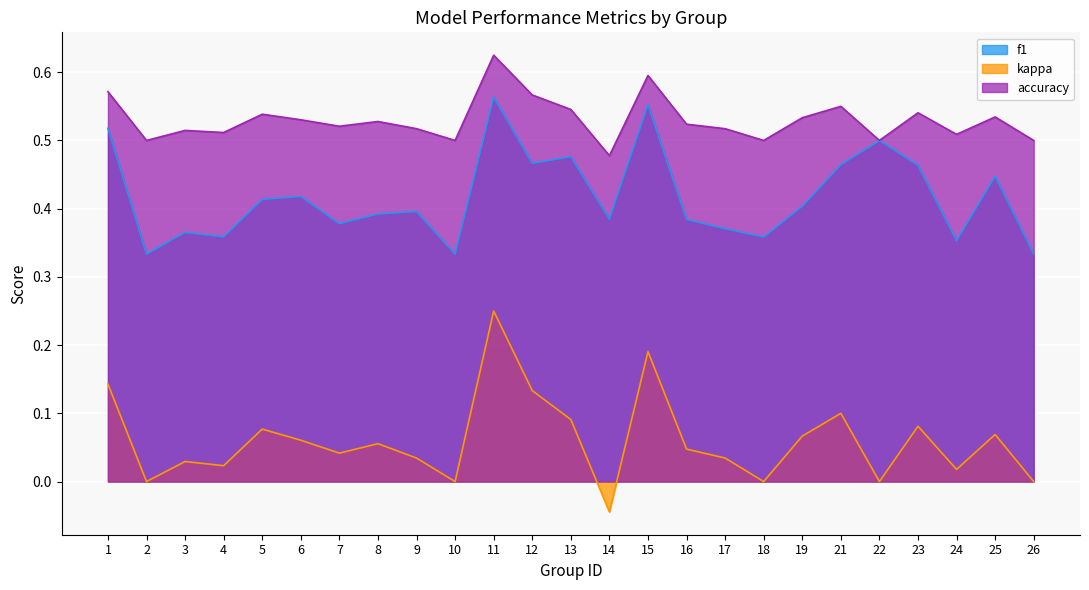

How many series are shown in this chart?

3